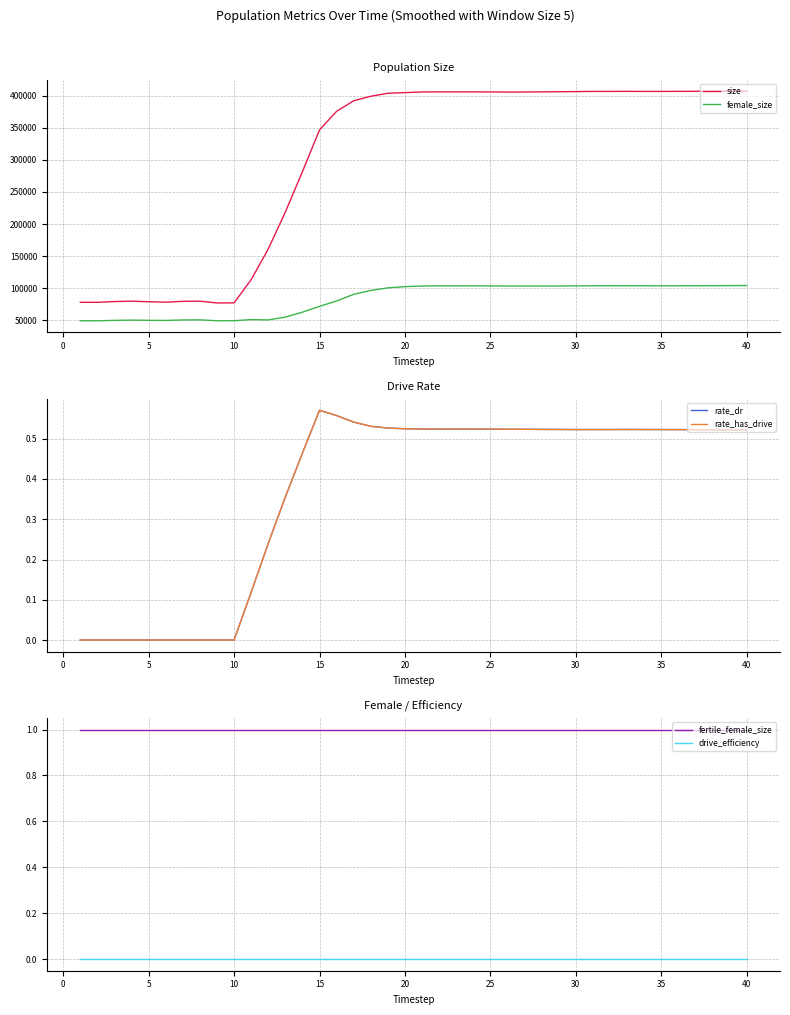

Does the chart have visible grid lines?

Yes